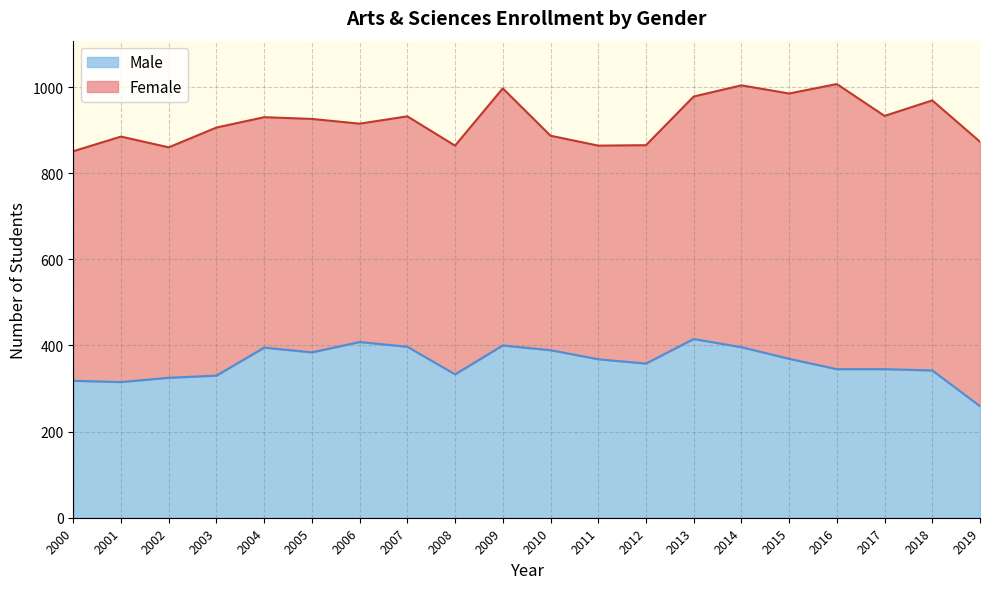

What is the average value?

360